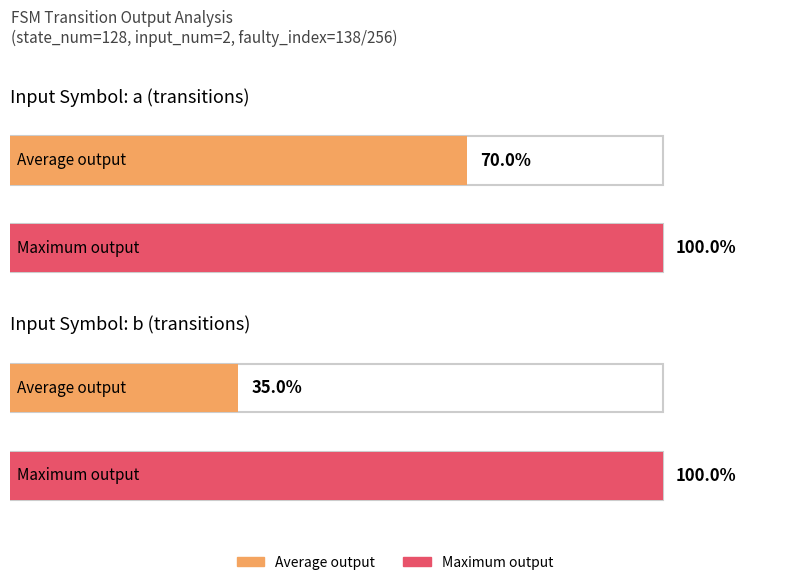

Are the bars grouped side by side (vs. stacked)?

Yes